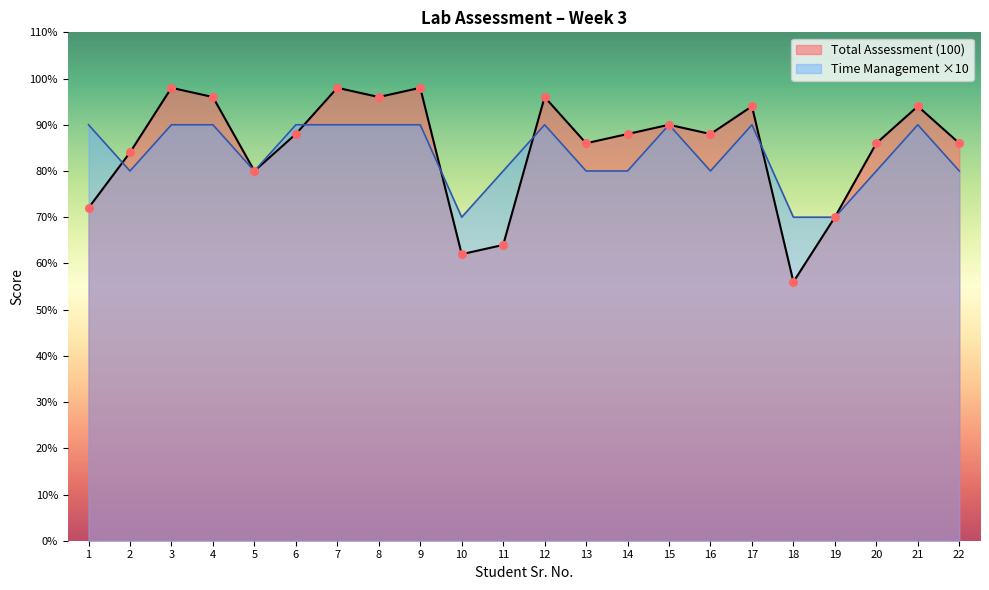

What are all the series names shown in the legend?

Total Assessment (100), Time Management ×10